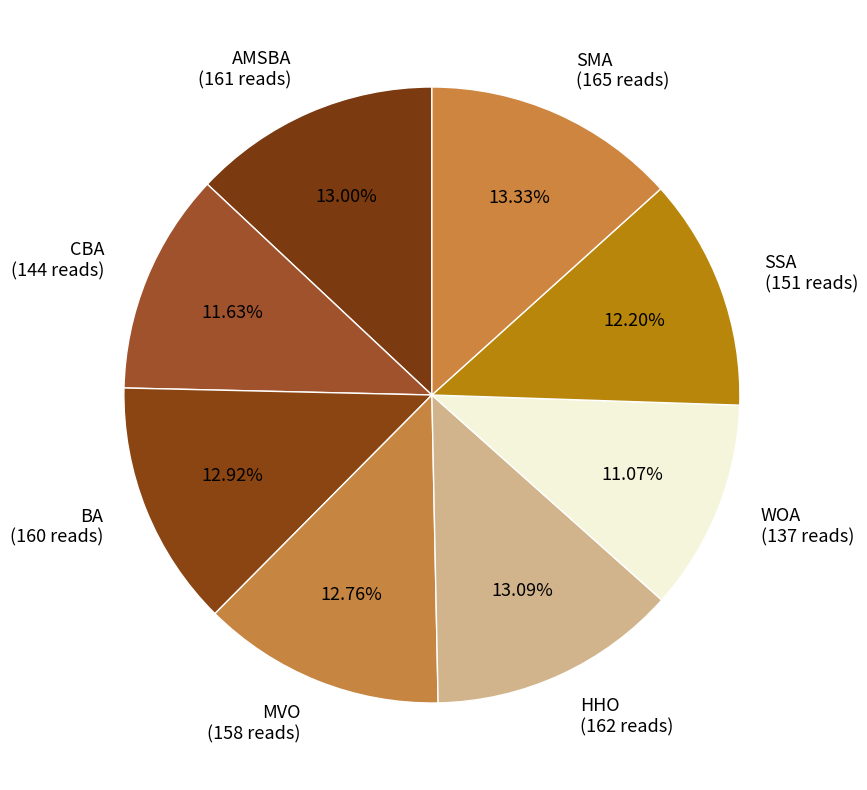

What is the smallest slice in the pie chart?

WOA